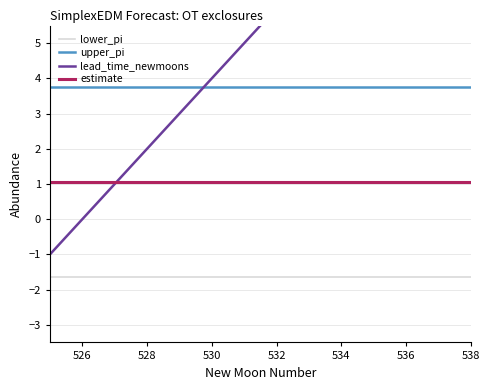

True or false: lower_pi and upper_pi intersect in this chart.

False